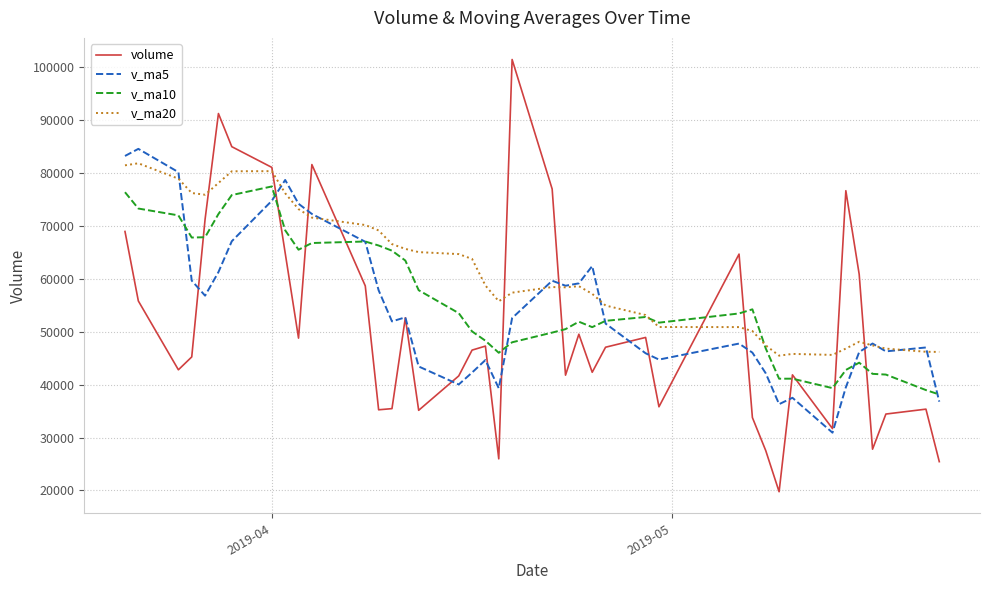

Which series has the widest spread of values?

volume